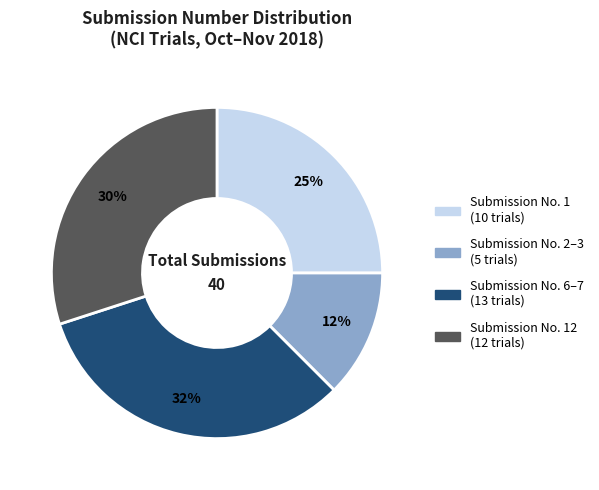

Is there any slice that represents more than half of the pie?

No